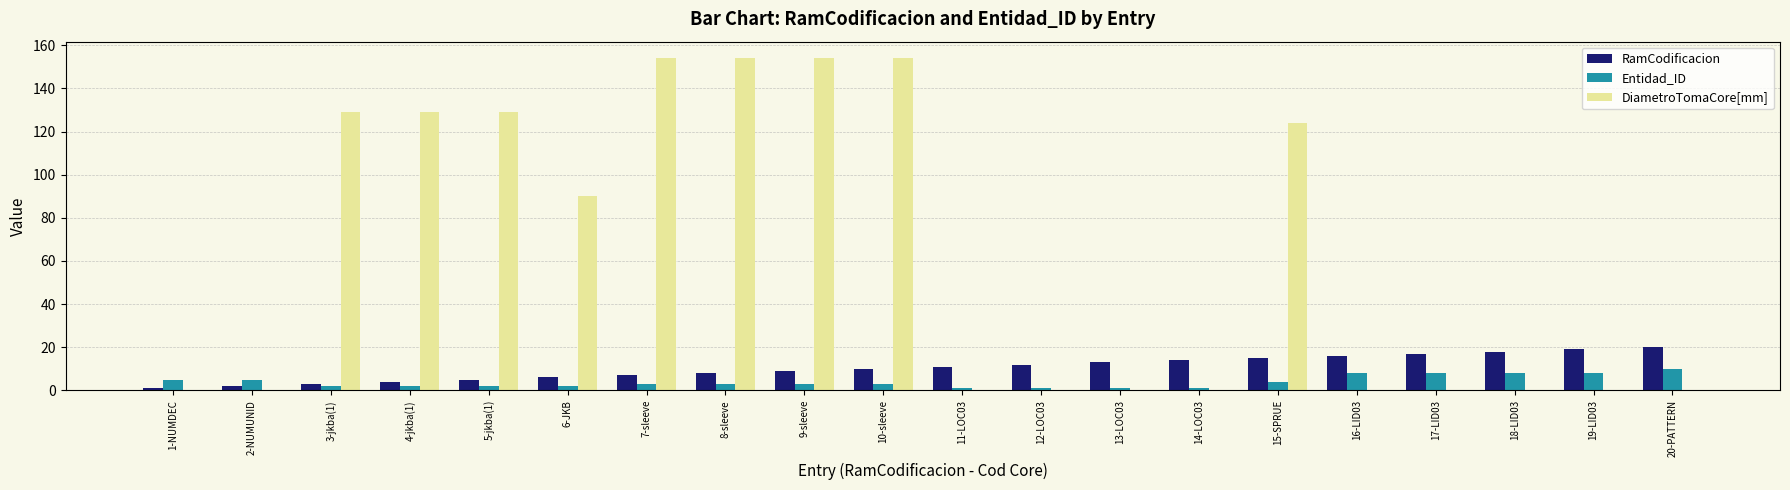

What is the difference between the DiametroTomaCore[mm] values at 8-sleeve and 17-LID03?

154